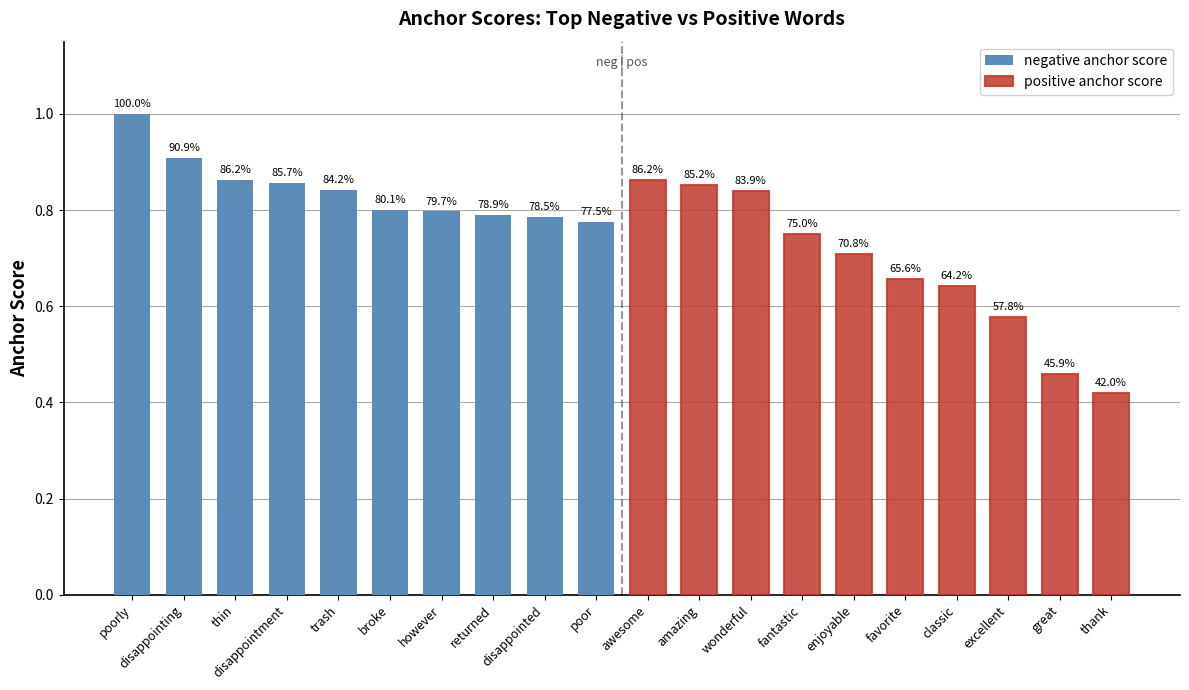

What are all the series names shown in the legend?

negative anchor score, positive anchor score